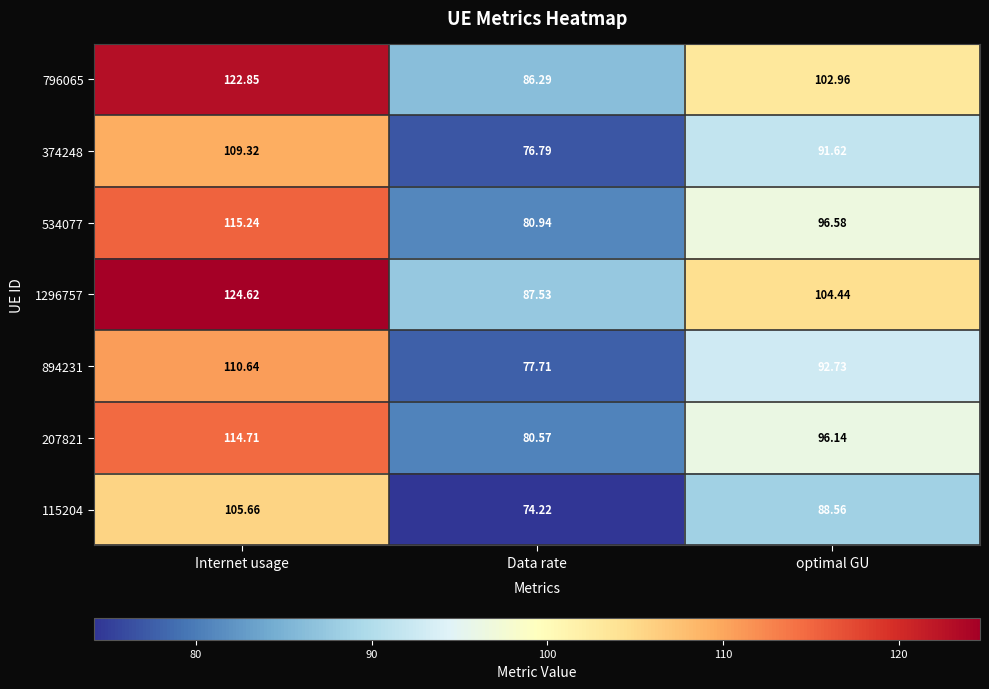

How many distinct data groups are displayed?

7